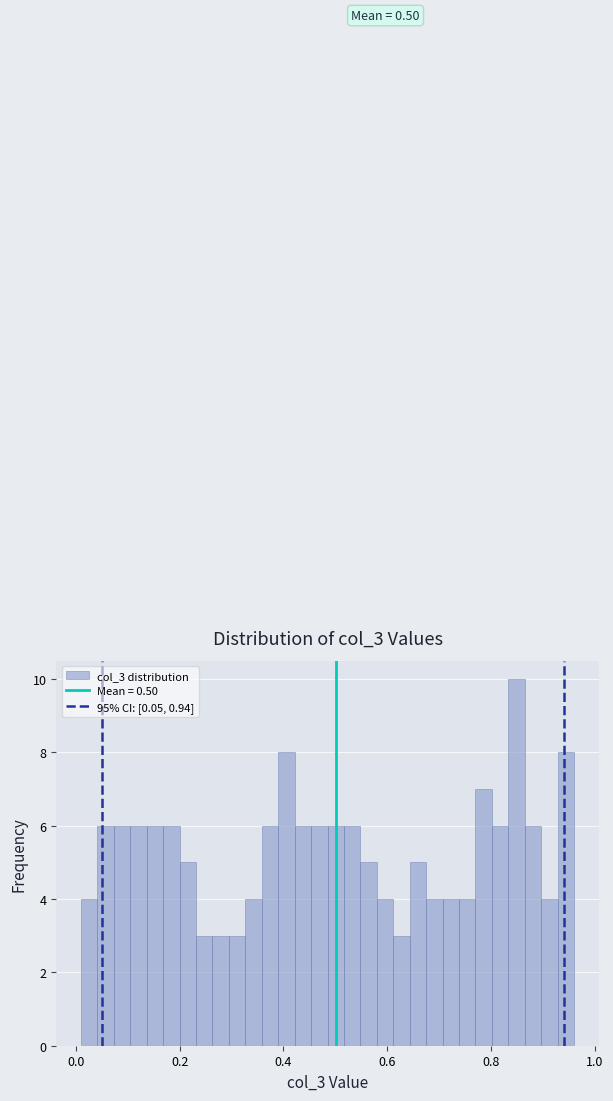

Around what value on the x-axis is the tallest bar? Give the approximate position of its centre, as read against the axis.

0.84